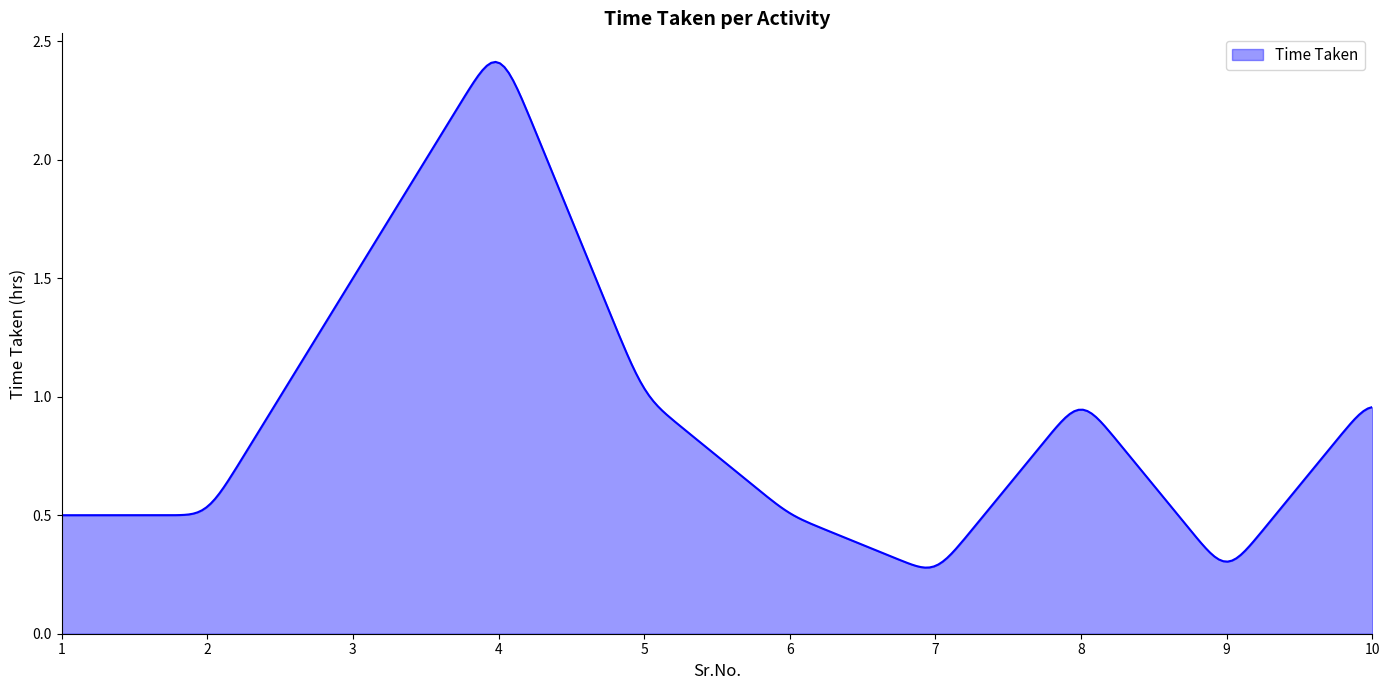

How many lines are shown in the chart?

1